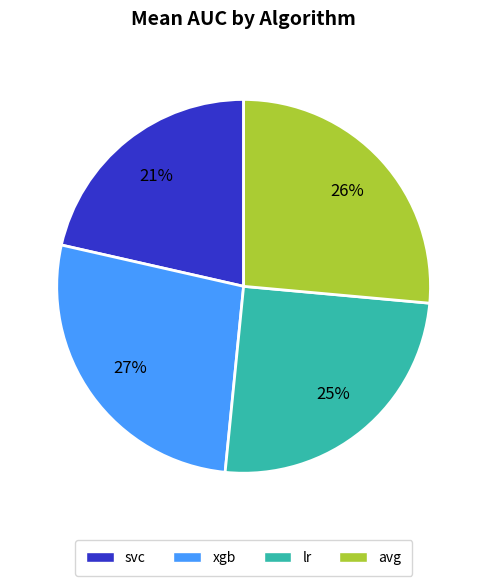

Does avg account for over 50% of the chart?

No